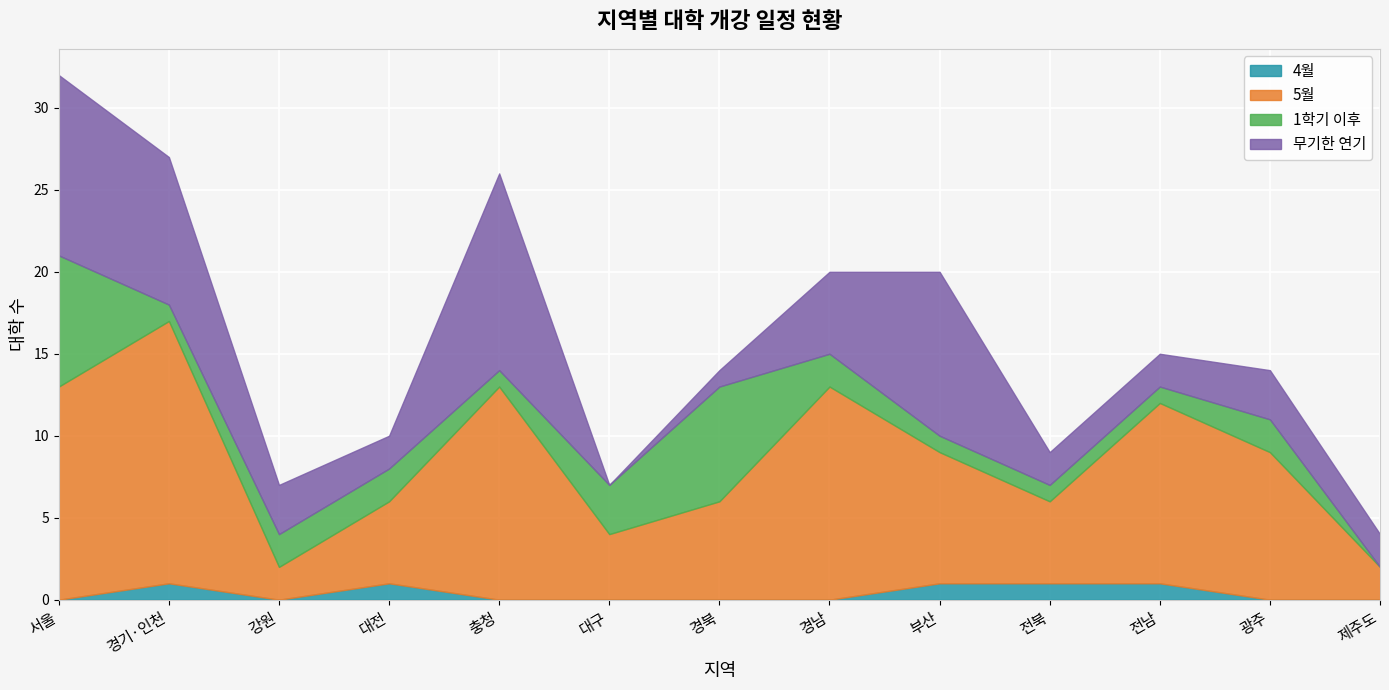

Which series ends up on top after the final intersection of 1학기 이후 and 5월?

5월